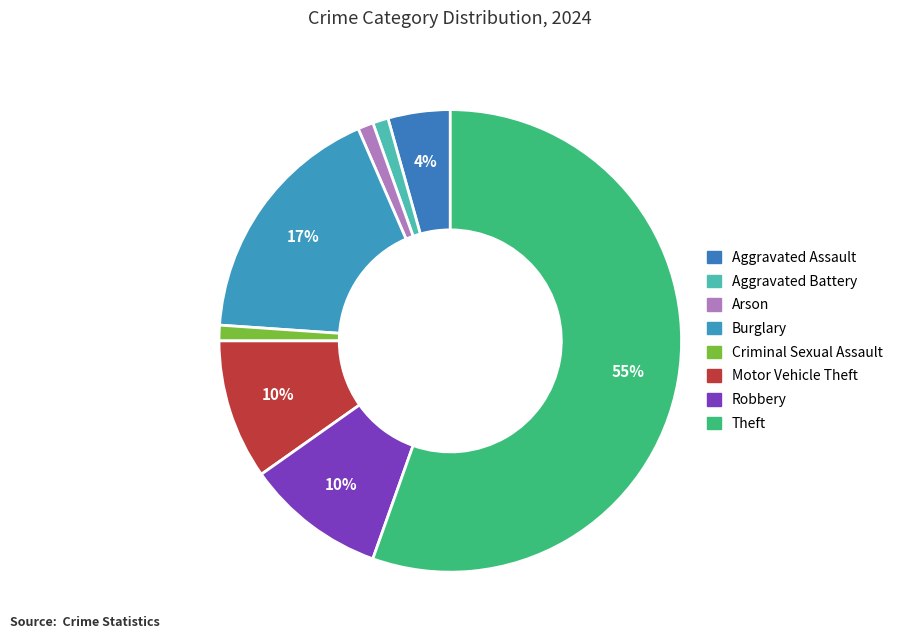

How many segments does this pie chart have?

8